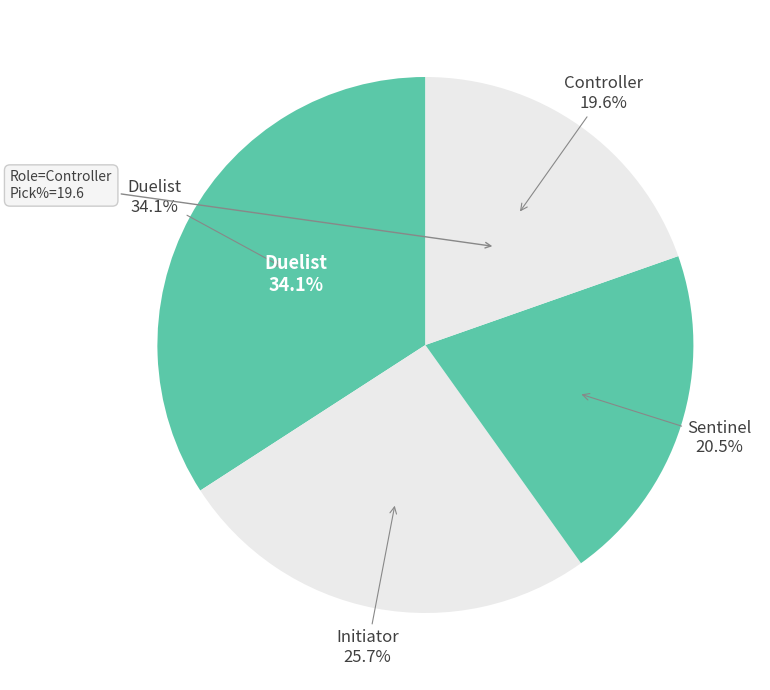

The Phoenix slice represents 10% of the pie. True or false?

False